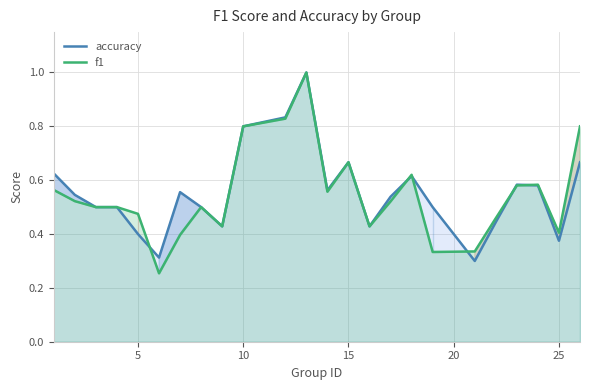

How many categories are shown in the chart?

24